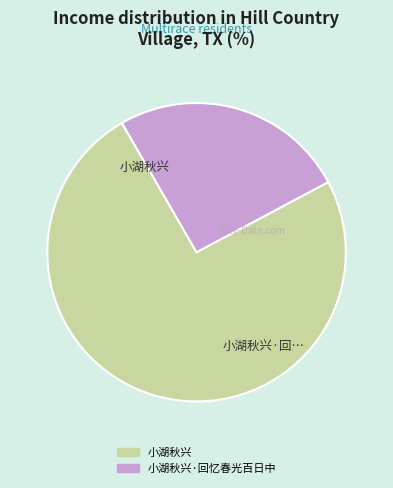

Which slice is the smallest?

小湖秋兴·回忆春光百日中